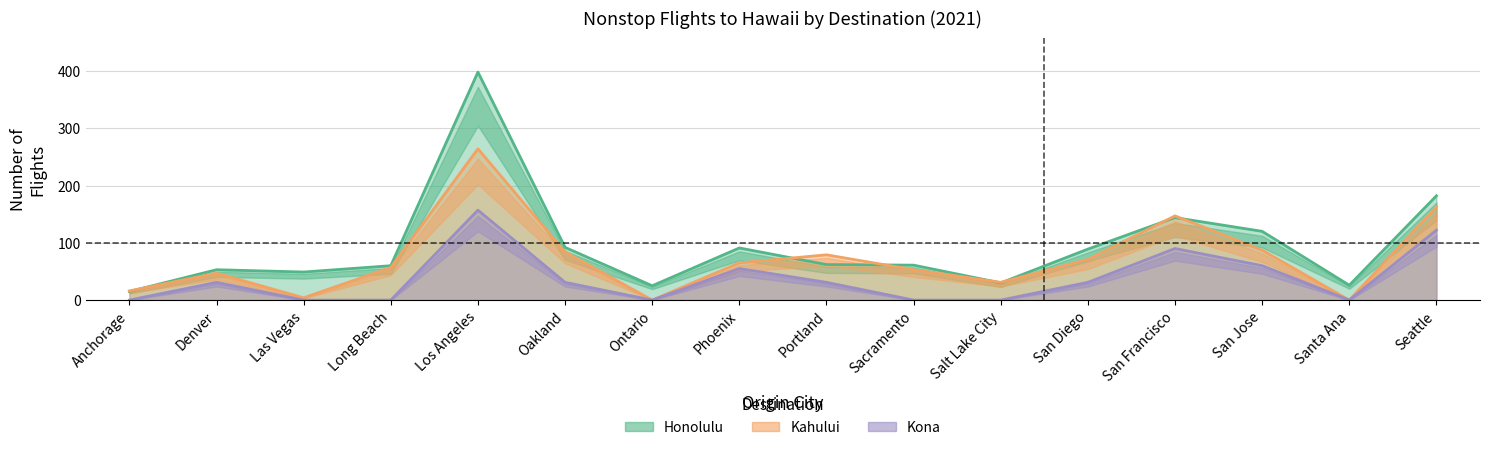

True or false: Honolulu 2021 and Kona 2021 intersect in this chart.

False